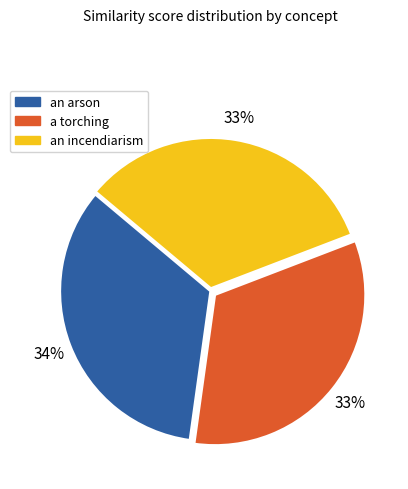

How many slices are in this pie chart?

3